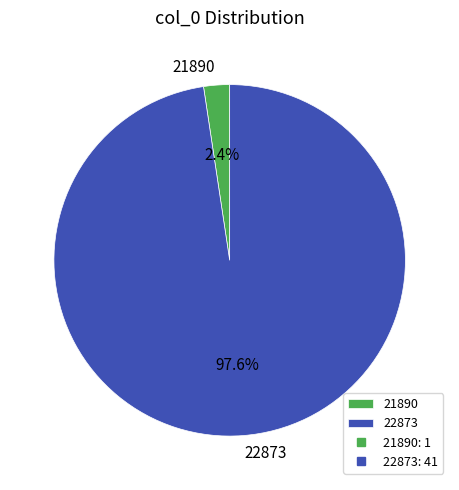

To the nearest percent, what is the combined percentage of 22873 and 21890?

100%